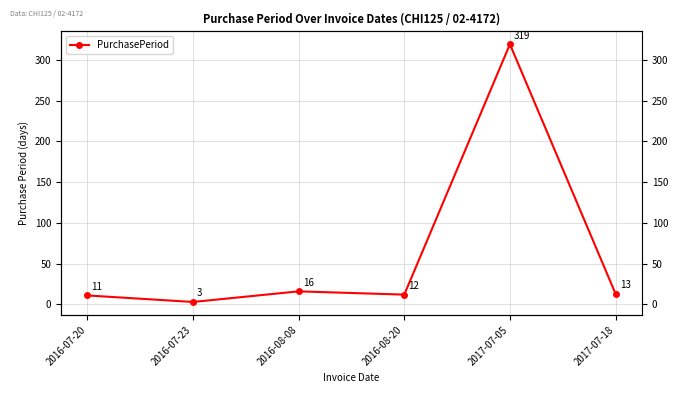

At which category does the data reach its first local peak?

2016-08-08